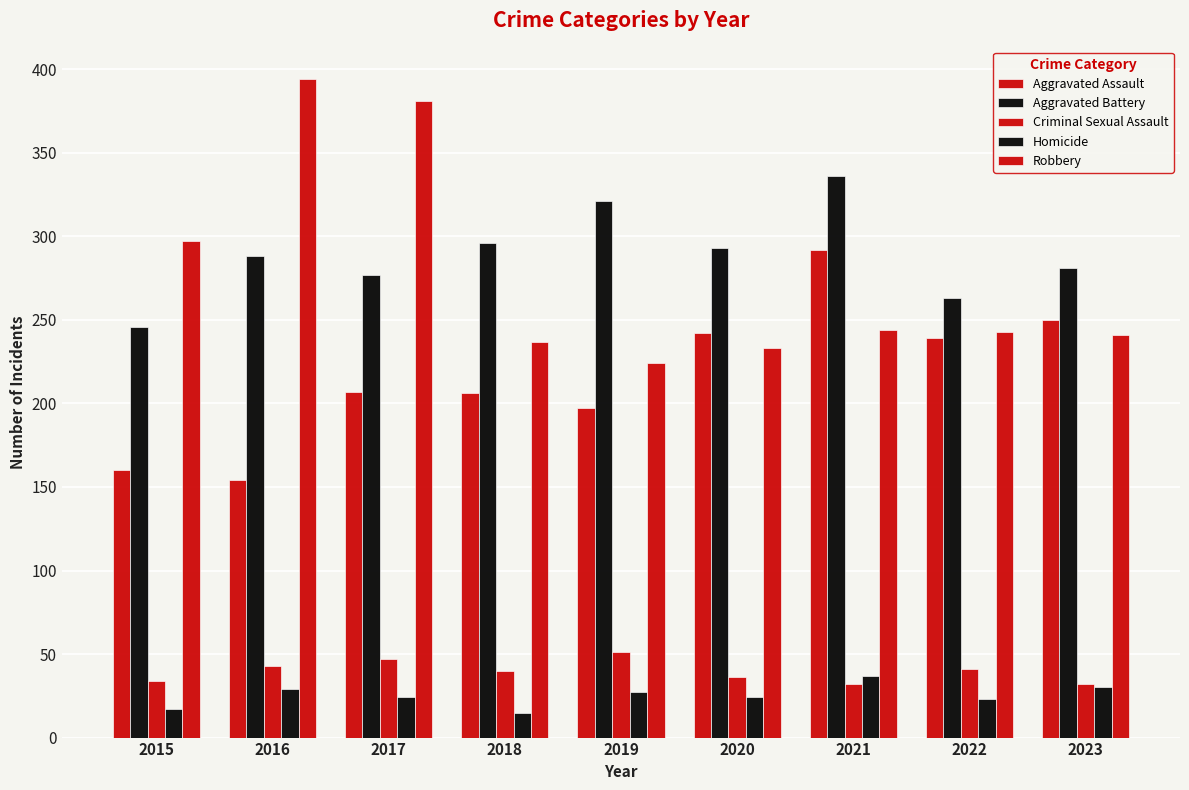

At which label does Aggravated Battery first exceed 288?

2018